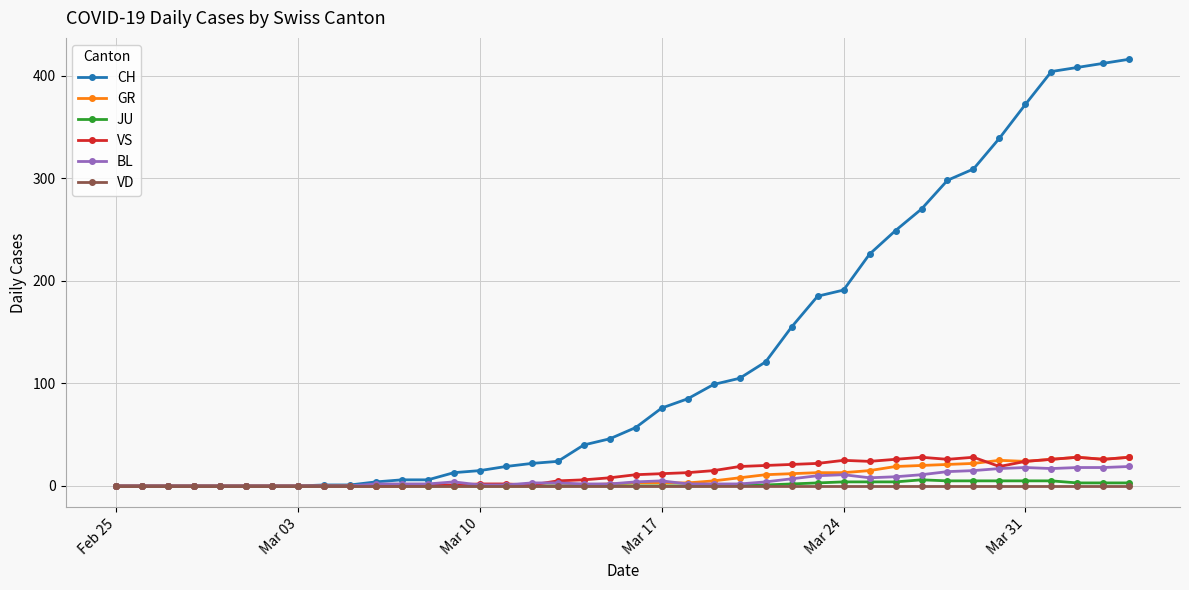

Which series ends up on top after the final intersection of GR and BL?

GR